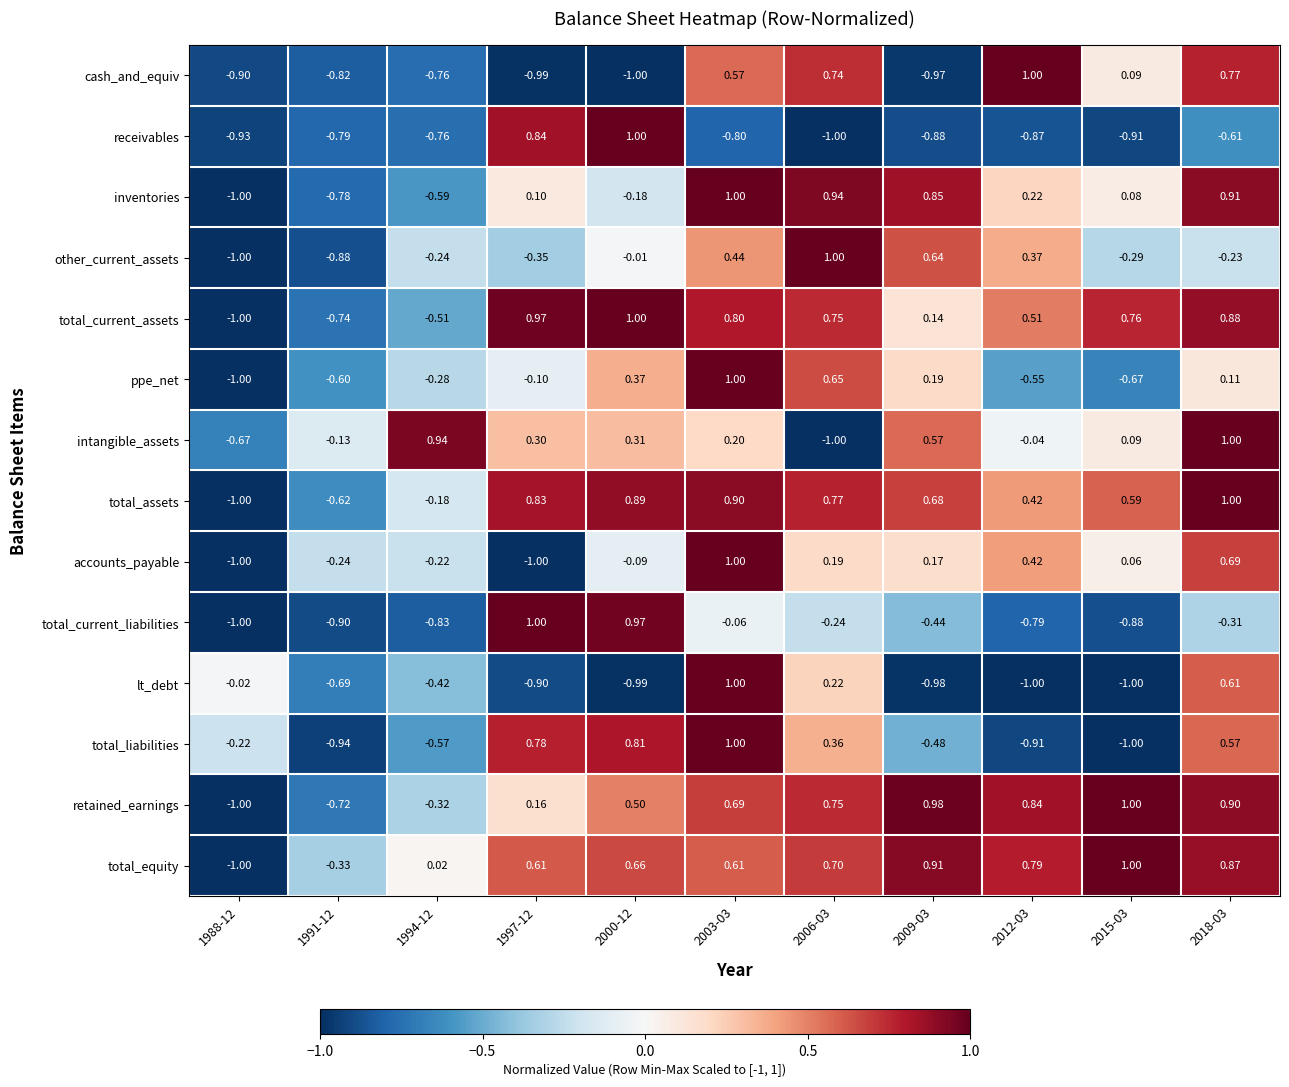

What is the smallest value displayed?

-1.0